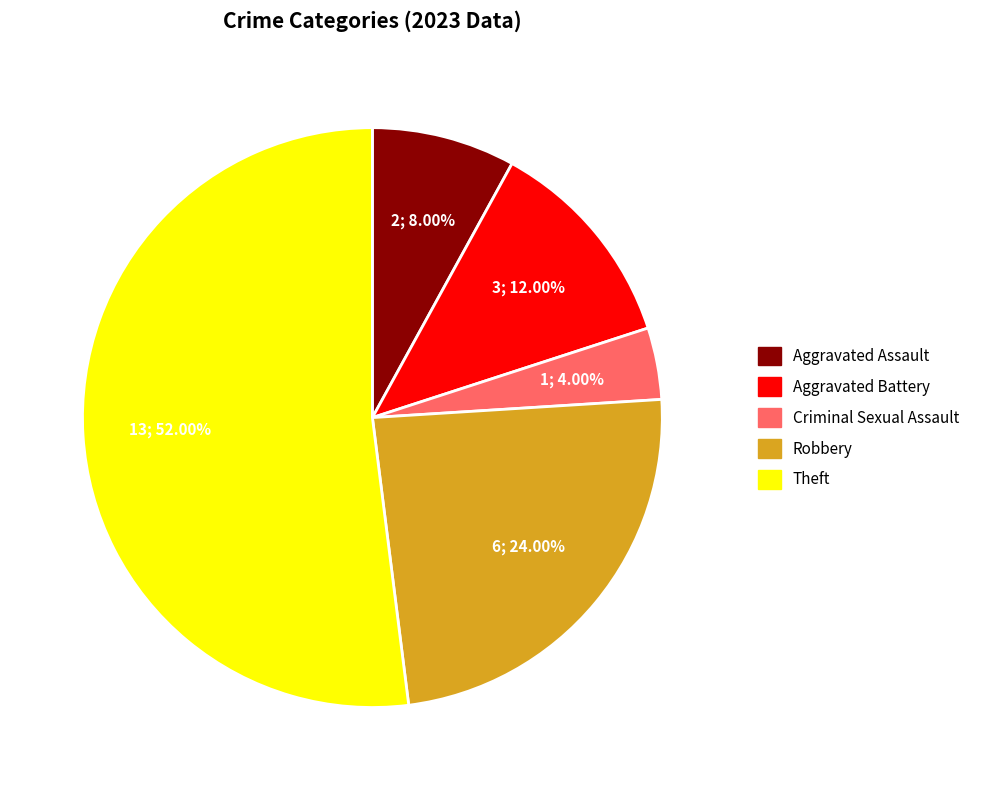

The Criminal Sexual Assault slice represents 4% of the pie. True or false?

True